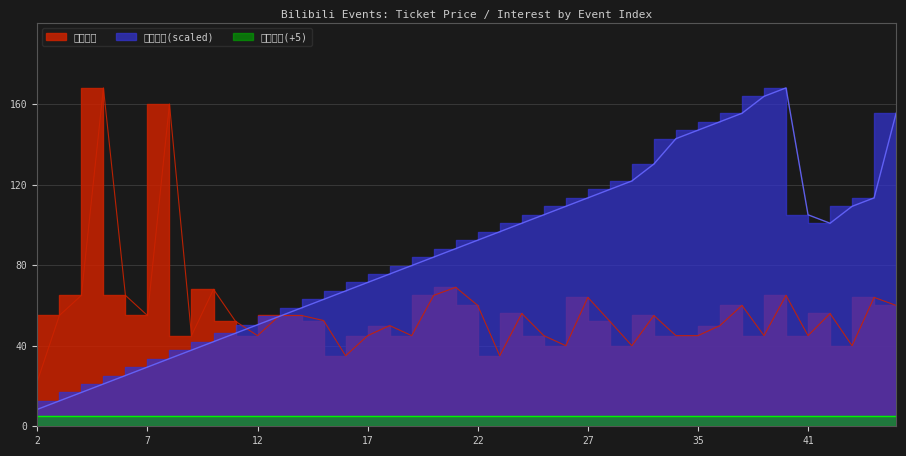

Which series has the widest spread of values?

活动序号